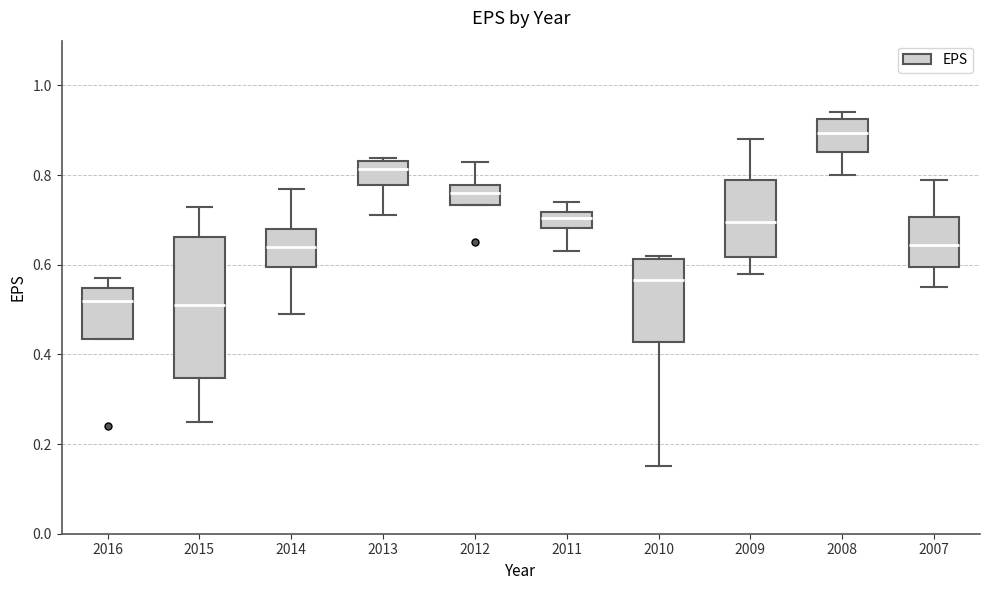

Reading left to right, transcribe this box plot: for each box, give where its median line is, the range the box spans, and where its two whiskers end, as read against the y-axis. The values are not printed on the chart, so give them approximately, as read against the axis.

2016: median 0.52, box 0.44 to 0.54, whiskers 0.44 to 0.58
2015: median 0.52, box 0.34 to 0.66, whiskers 0.26 to 0.74
2014: median 0.64, box 0.60 to 0.68, whiskers 0.50 to 0.78
2013: median 0.82, box 0.78 to 0.84, whiskers 0.72 to 0.84 (just above the box's upper edge)
2012: median 0.76, box 0.74 to 0.78, whiskers 0.74 to 0.84
2011: median 0.70, box 0.68 to 0.72, whiskers 0.64 to 0.74
2010: median 0.56, box 0.42 to 0.62, whiskers 0.16 to 0.62 (just above the box's upper edge)
2009: median 0.70, box 0.62 to 0.80, whiskers 0.58 to 0.88
2008: median 0.90, box 0.86 to 0.92, whiskers 0.80 to 0.94
2007: median 0.64, box 0.60 to 0.70, whiskers 0.56 to 0.80